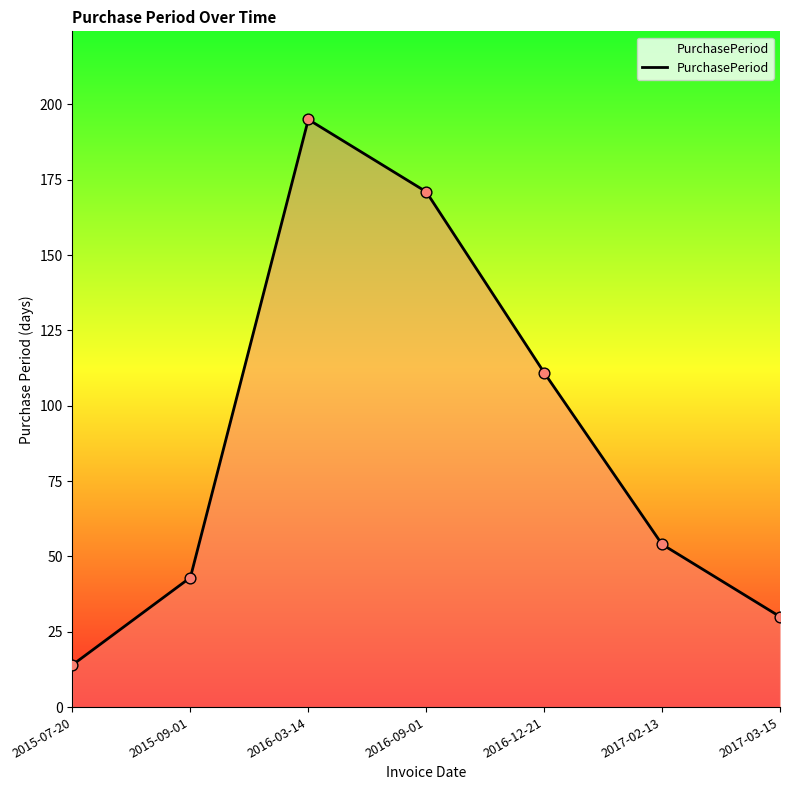

What is the ratio of the value at 2016-03-14 to the value at 2017-03-15?

6.5